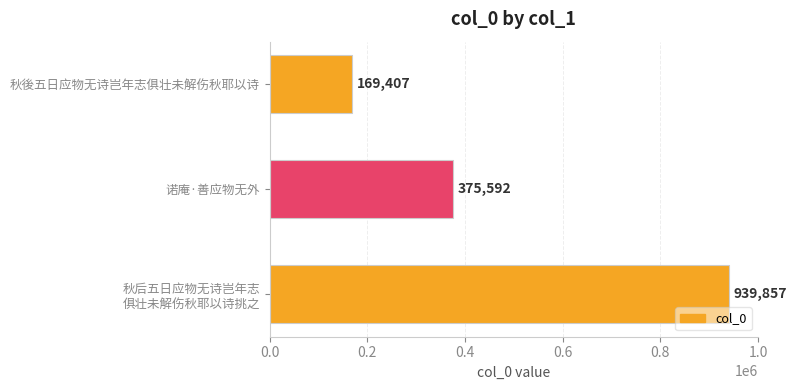

What position from the bottom is 诺庵·善应物无外?

2